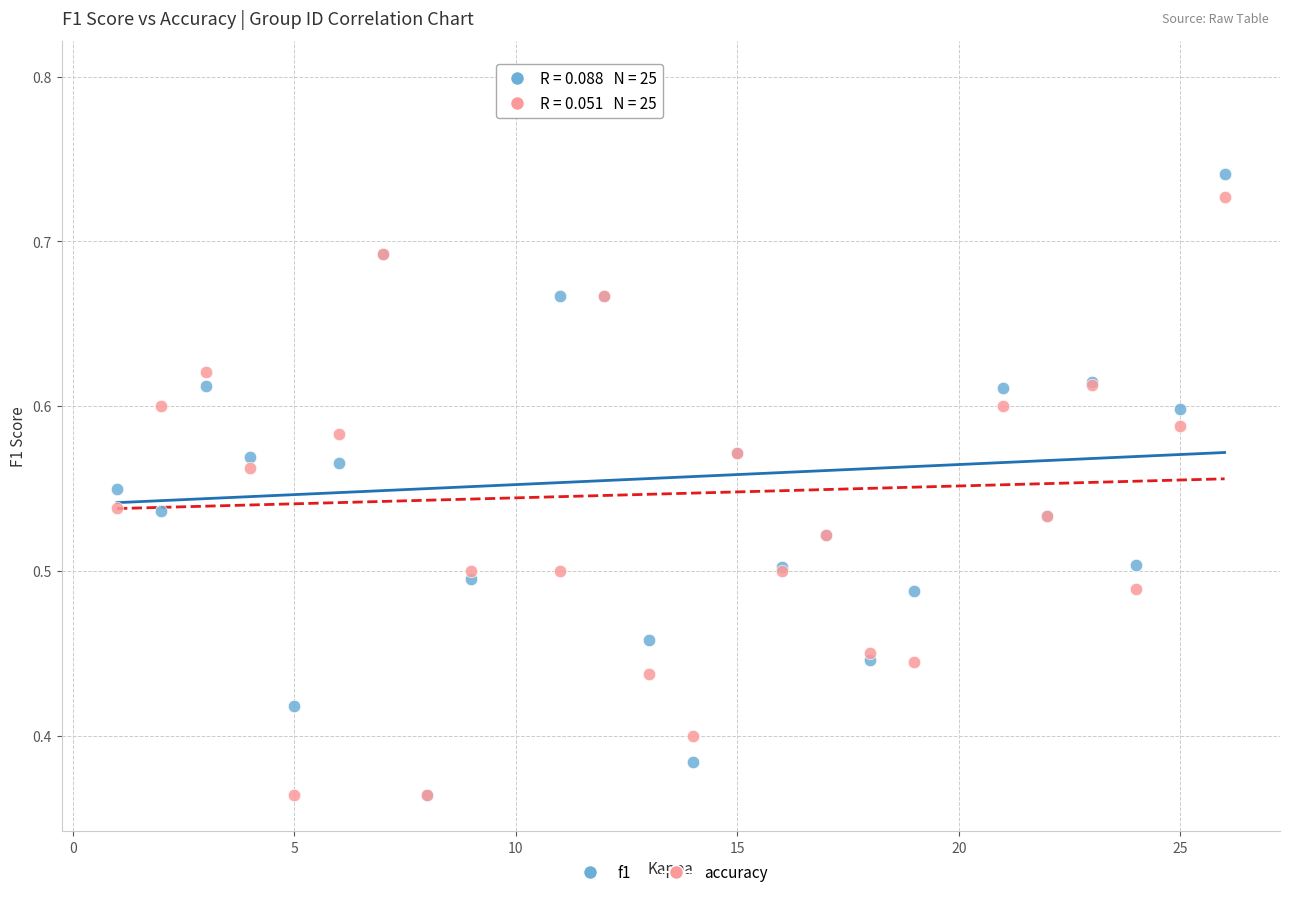

What are all the series names shown in the legend?

f1, accuracy